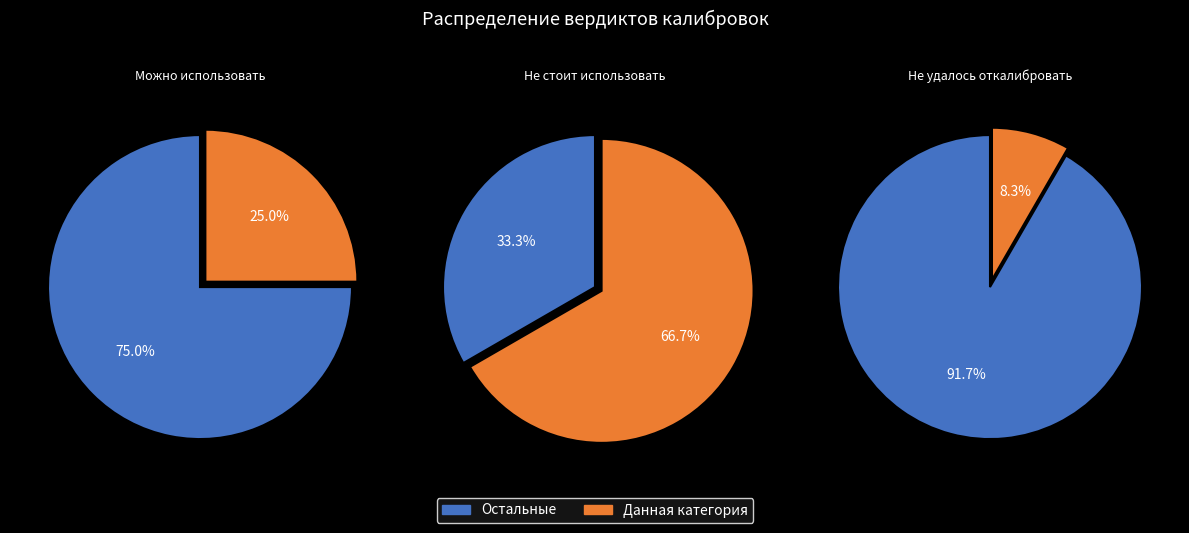

Rank the categories by value from lowest to highest.

Не удалось откалибровать, Можно использовать, Не стоит использовать